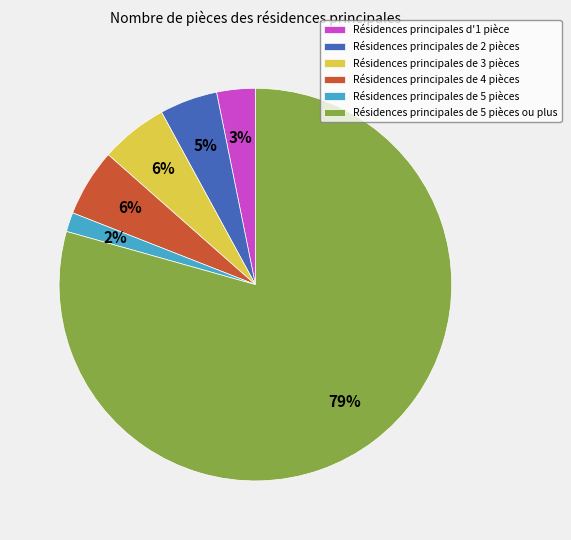

Combined, do Résidences principales de 2 pièces and Résidences principales d'1 pièce account for over 50%?

No